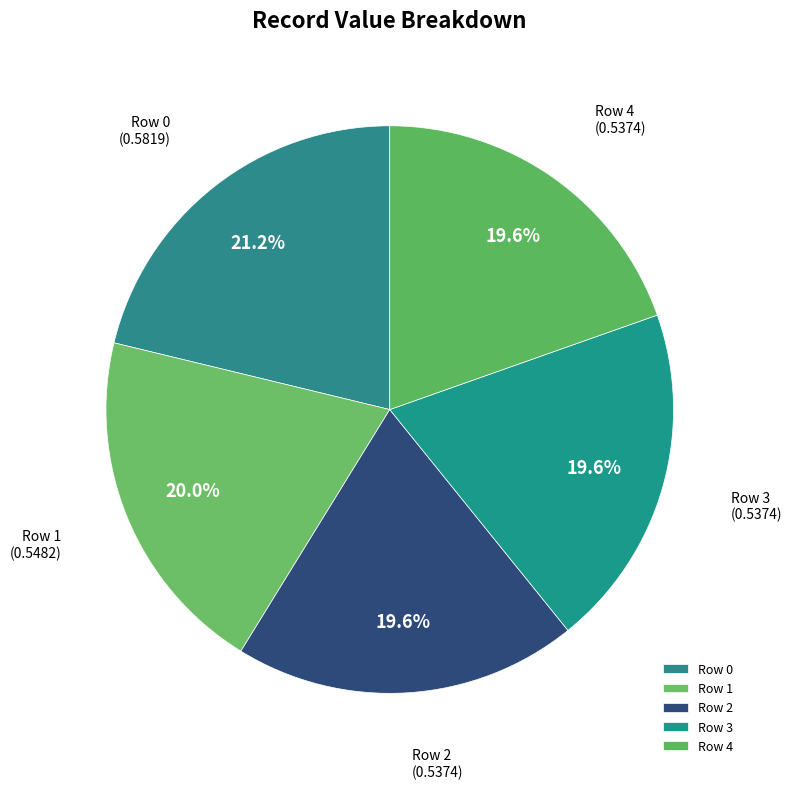

Count the number of slices in the pie.

5